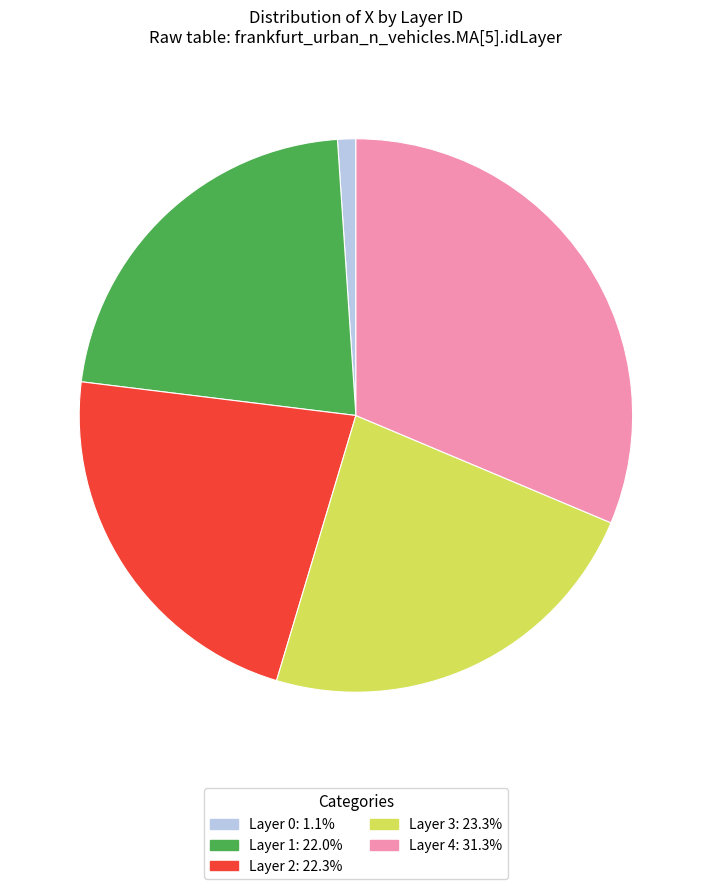

Does Layer 3: 23.3% represent more than half of the total?

No